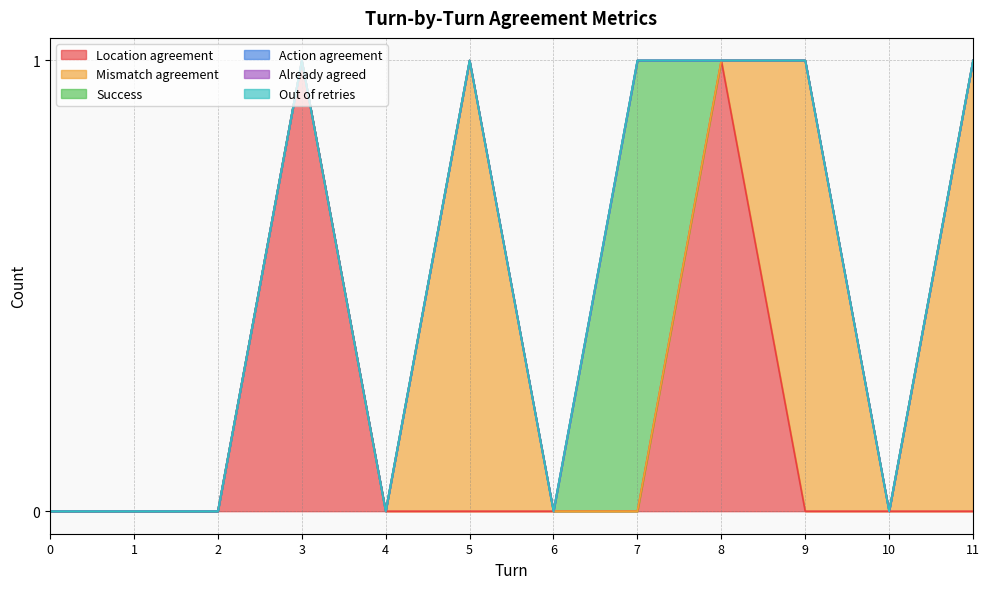

What is the maximum value shown in the chart?

1